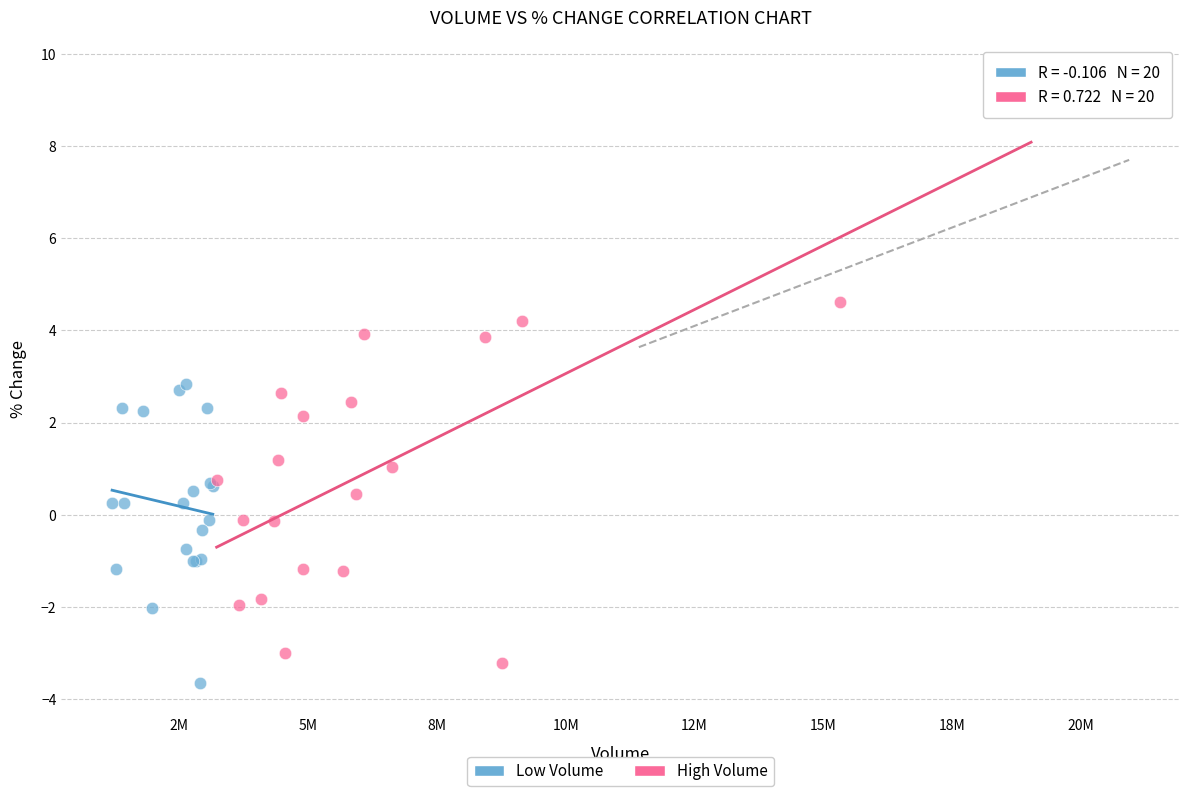

Which series reaches the maximum Y coordinate?

High Volume